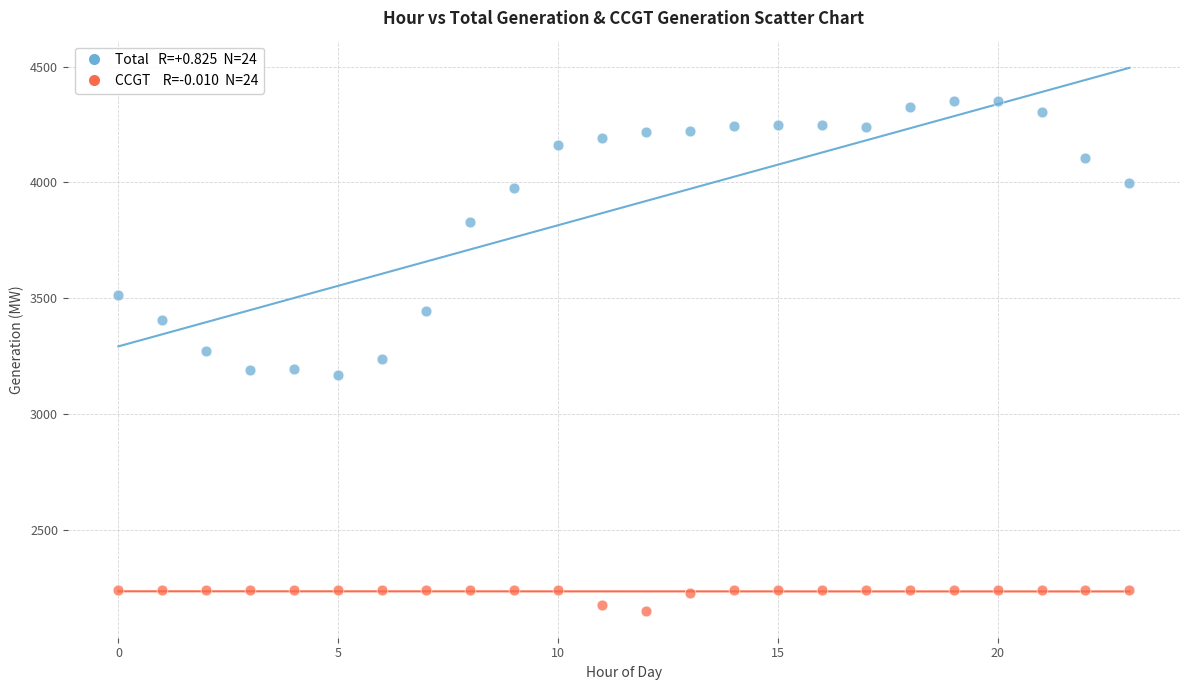

Across all data points, what is the range of Y values (max minus min)?

2201